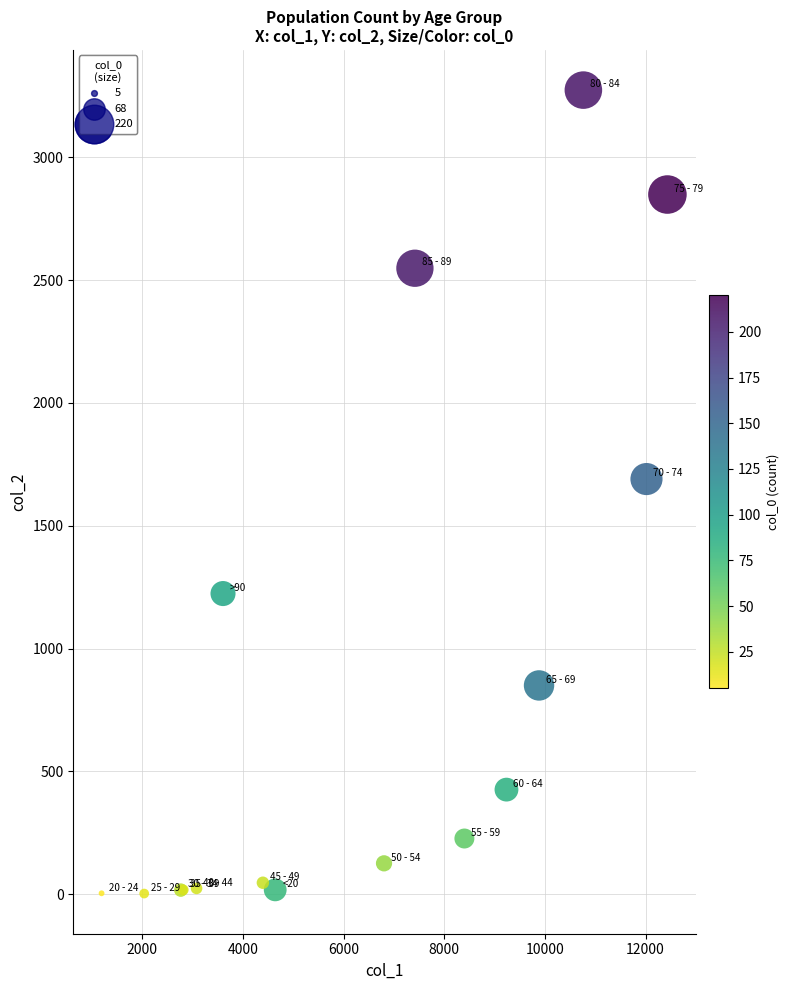

What Y value in the scatter plot is closest to 1638?

1690